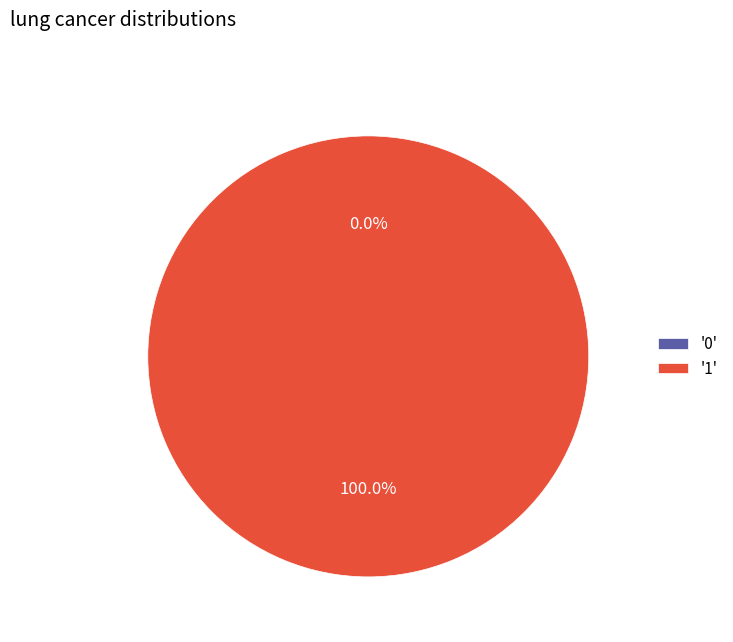

How much of the chart is everything except 0?

100.0%